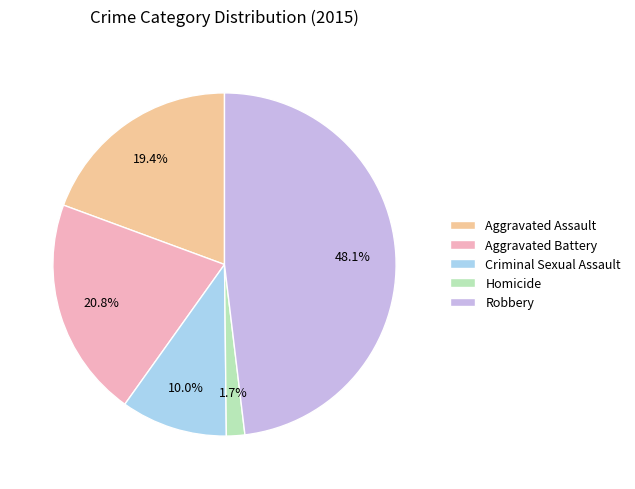

The Robbery slice represents 48% of the pie. True or false?

True